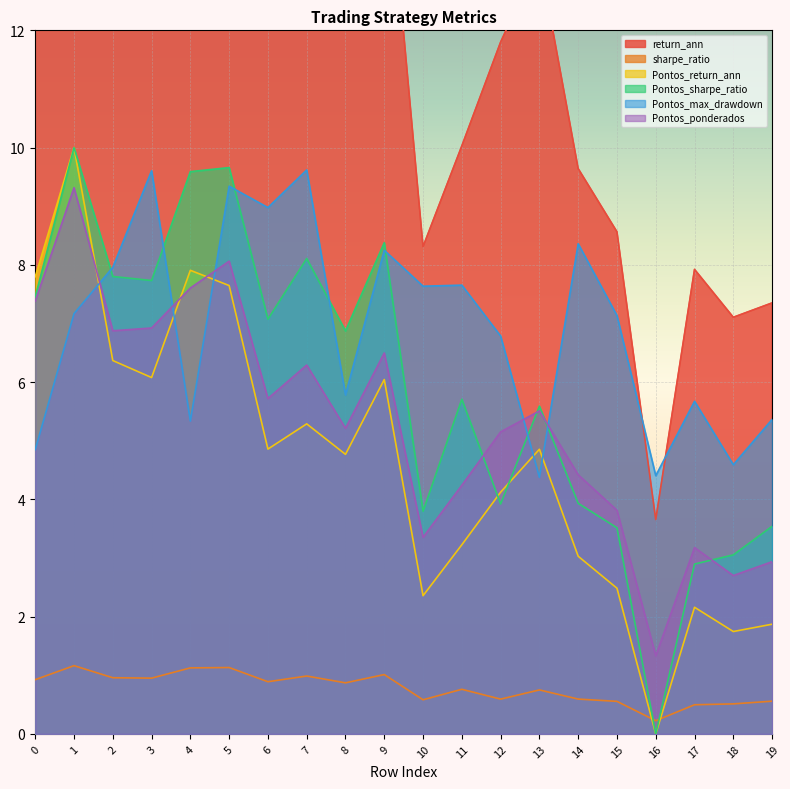

Which series has the widest spread of values?

return_ann